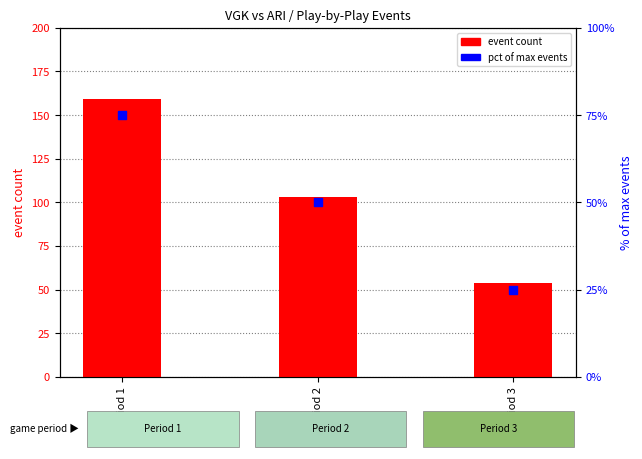

At which category is the sum across all series the highest?

Period 1